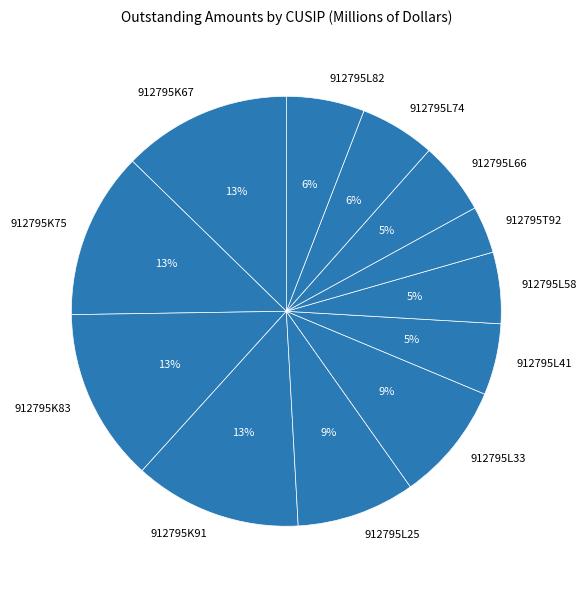

The 912795L33 slice represents 9% of the pie. True or false?

True